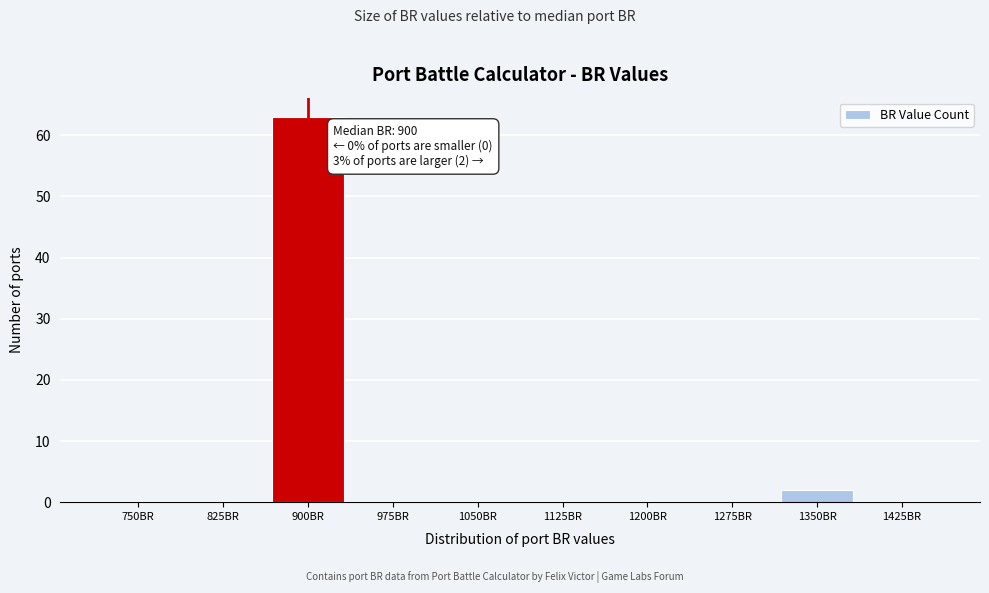

Reading left to right, what are all the values shown in this chart?

750BR=0	825BR=0	900BR=63	975BR=0	1050BR=0	1125BR=0	1200BR=0	1275BR=0	1350BR=2	1425BR=0